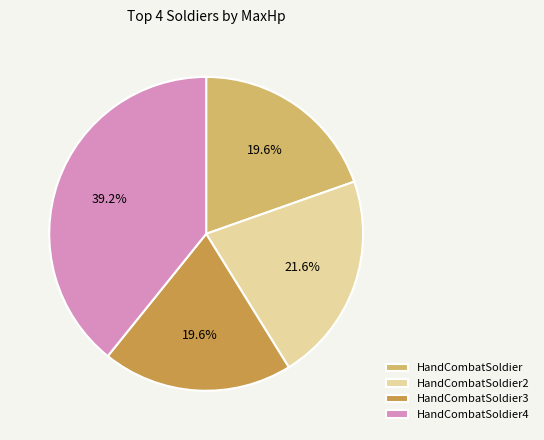

Is HandCombatSoldier4 the majority of the pie?

No